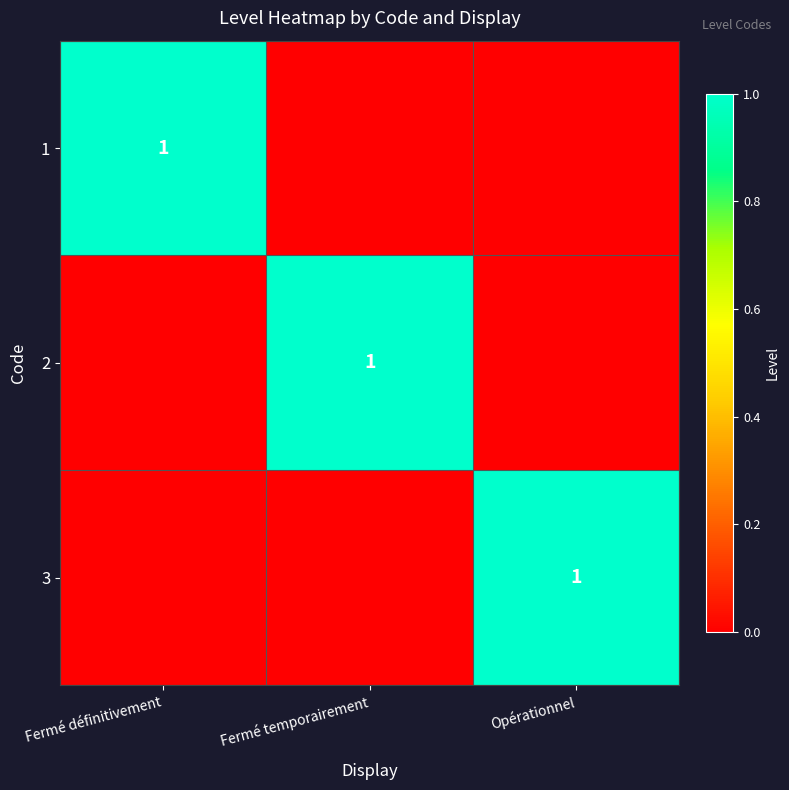

What is the difference between the maximum and second lowest values in the 1 series?

1